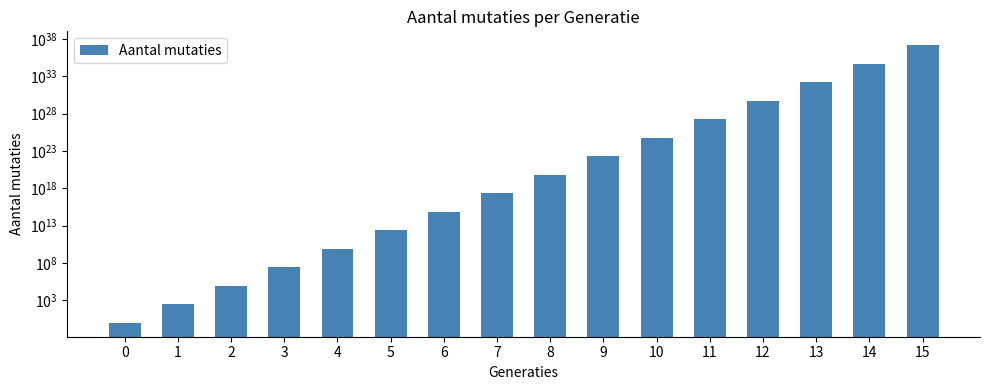

How many values are below 65610000000000000000?

8